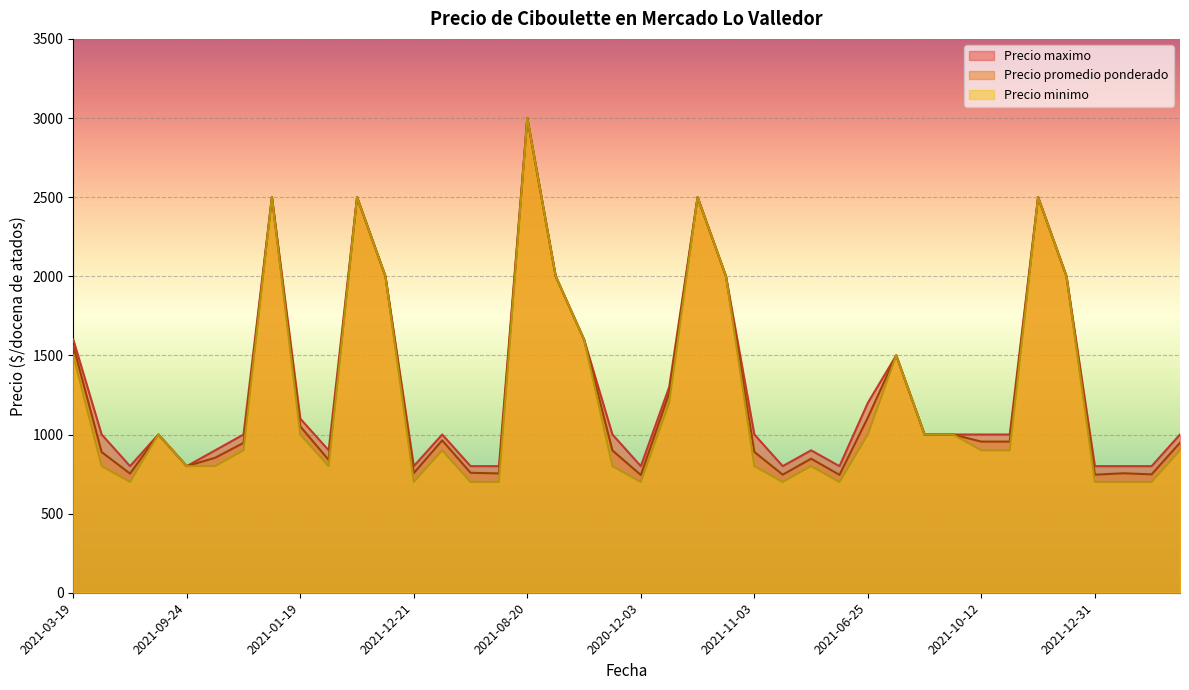

What is the sum of the Precio maximo values at 2022-02-07 and 2021-07-30?

3000